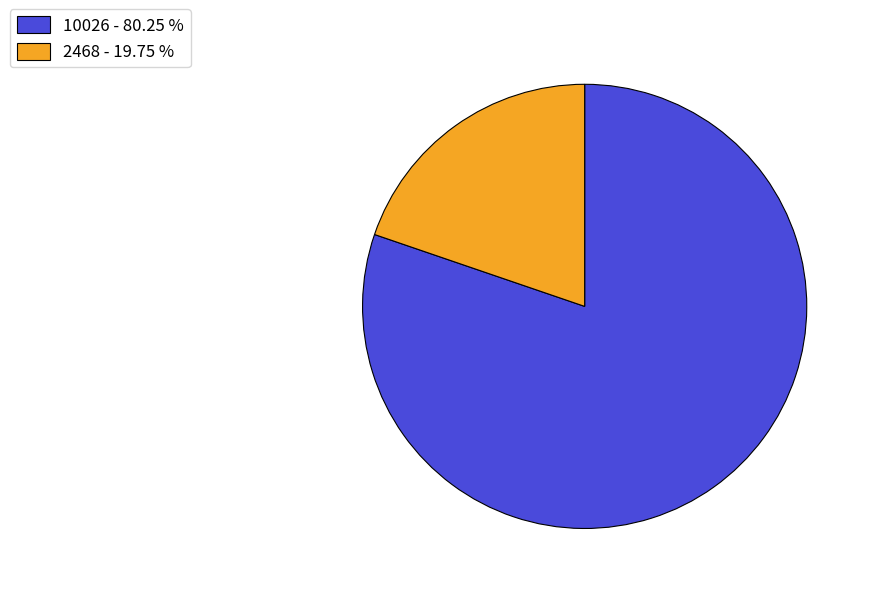

Count the number of slices in the pie.

2